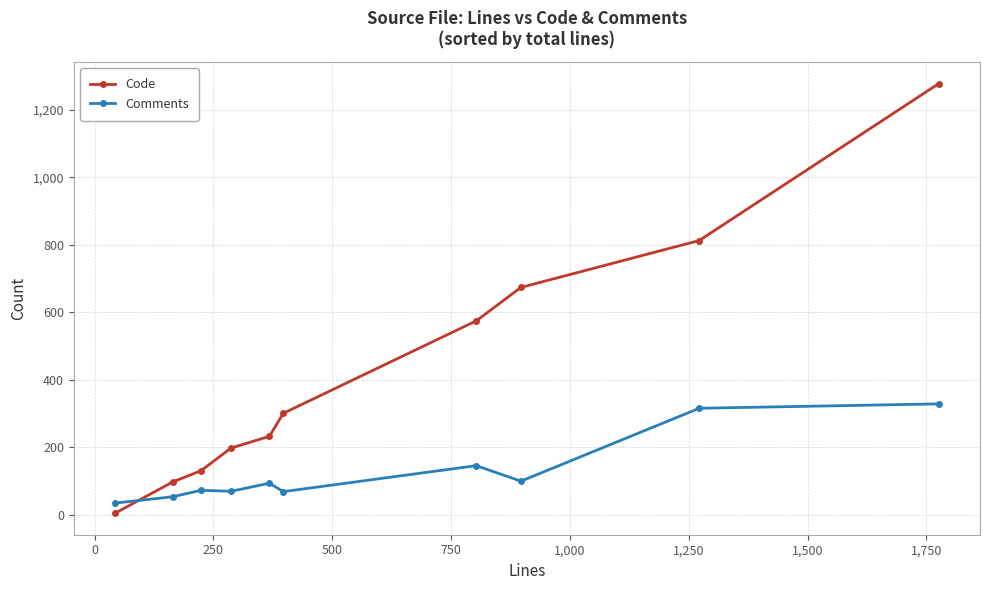

True or false: Code has more than 2 interior local peaks.

False